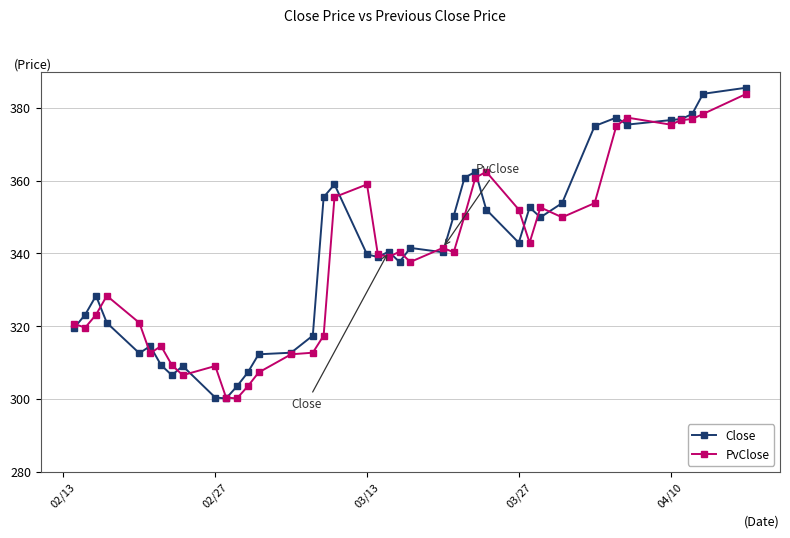

True or false: PvClose has more than 0 interior local peaks.

True